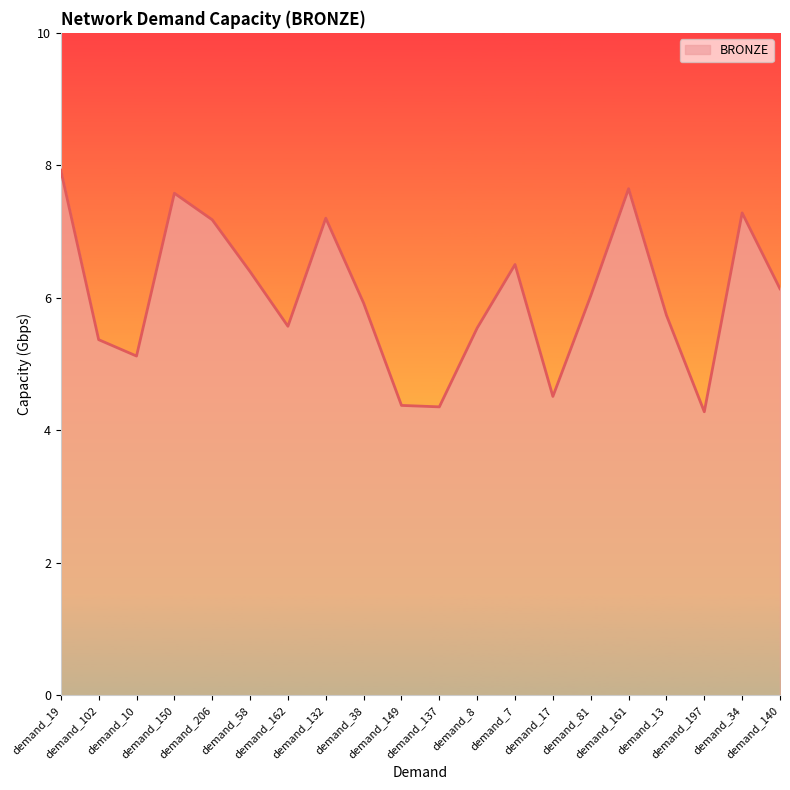

How many series are shown in this chart?

1